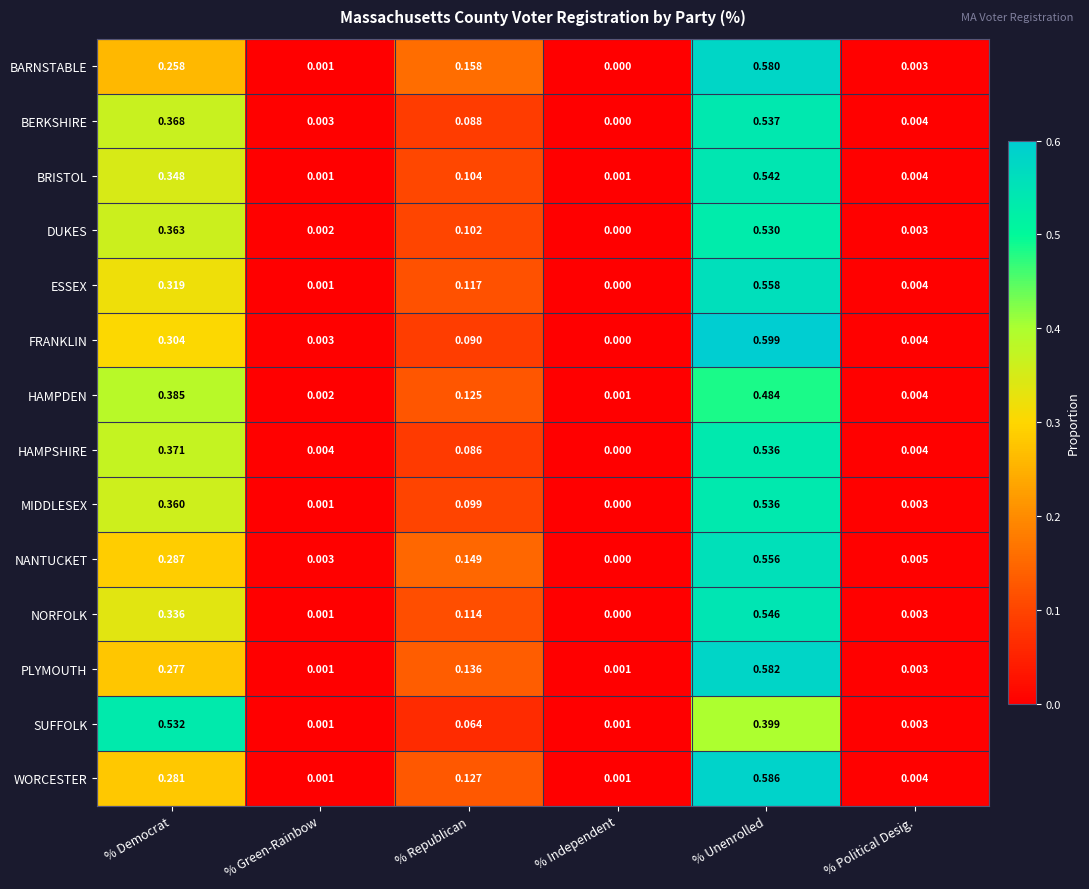

Which category has the highest value across all series?

% Unenrolled